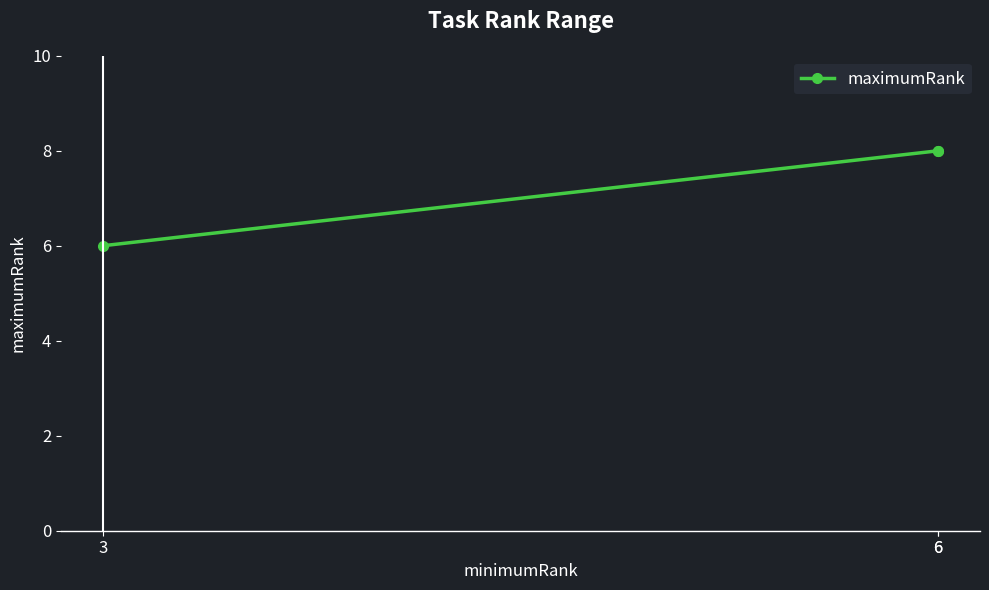

List the labels in order of value, smallest first.

3, 6, 6